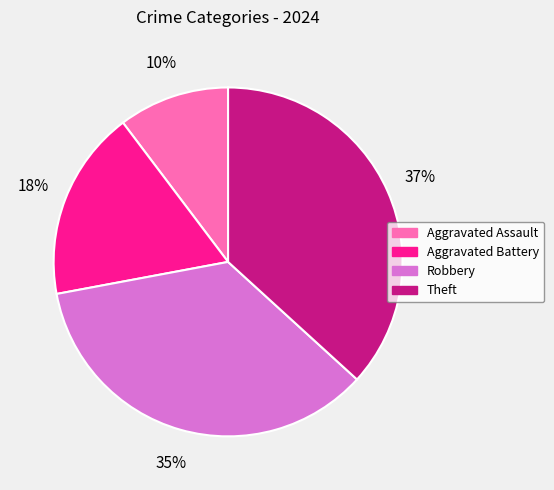

Rank the categories by value from lowest to highest.

Aggravated Assault, Aggravated Battery, Robbery, Theft